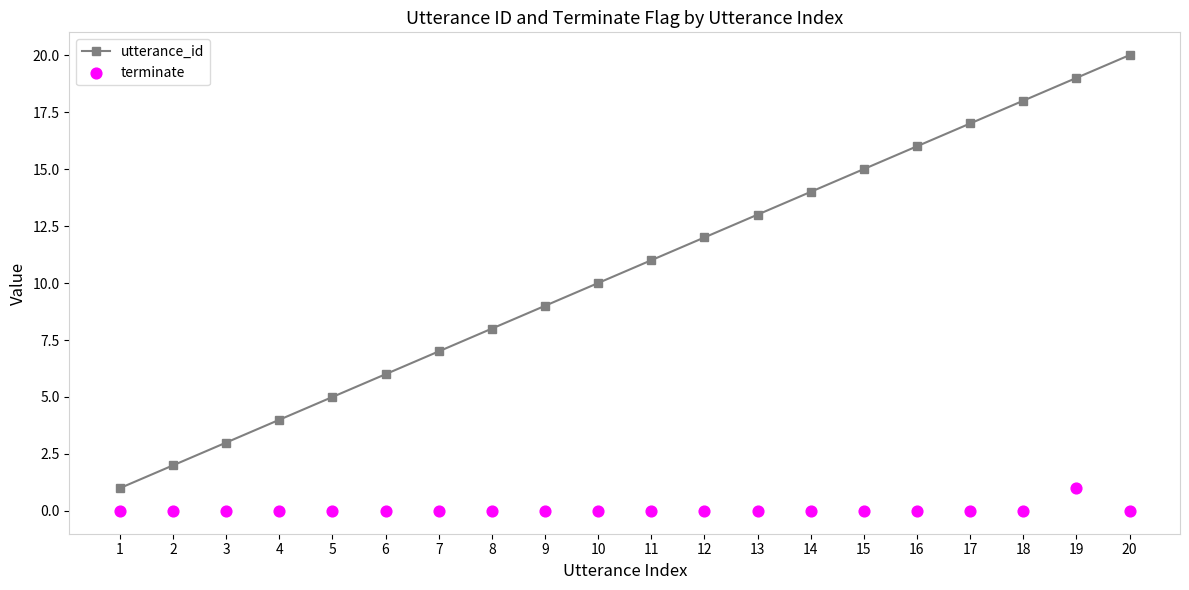

Is the value of terminate at 12 greater than the value of utterance_id at 5?

No